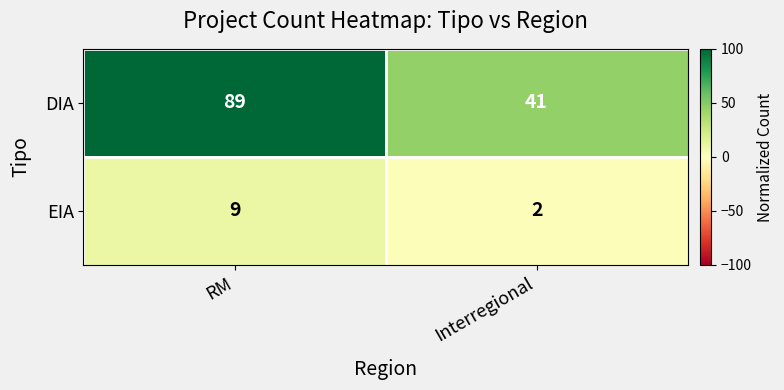

Which series has the widest spread of values?

DIA